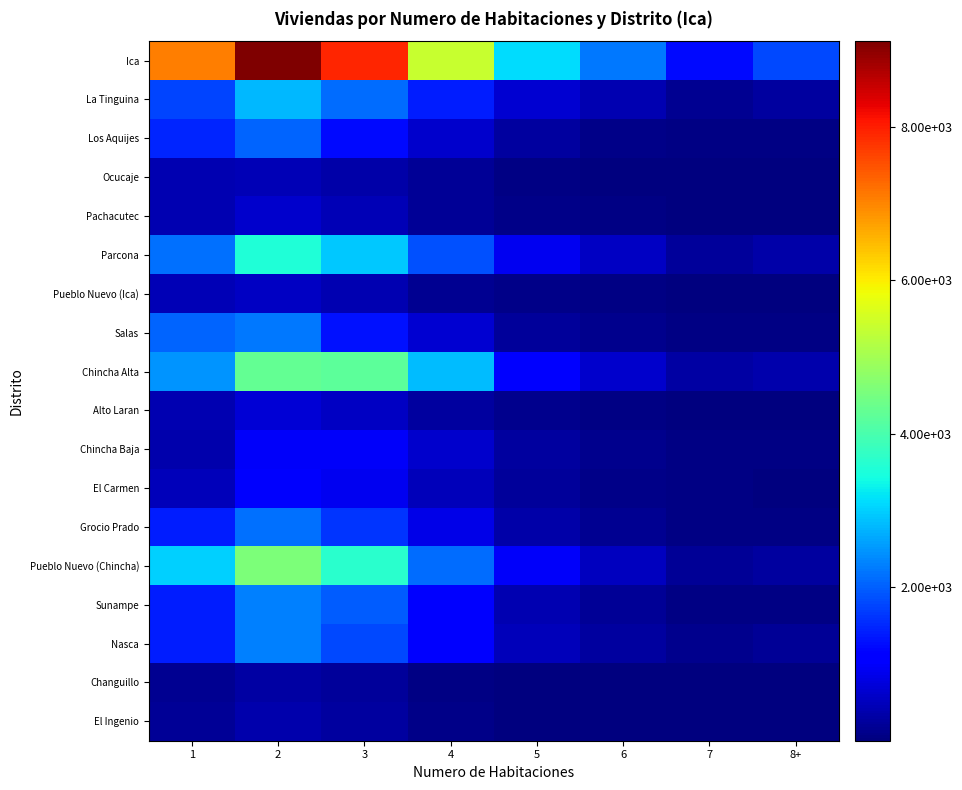

Reading left to right, extract all data points from this chart.

Ica: 1=7054	2=9116	3=7922	4=5394	5=3105	6=2238	7=1242	8+=1792
La Tinguina: 1=1759	2=2793	3=2110	4=1411	5=668	6=399	7=163	8+=268
Los Aquijes: 1=1475	2=2061	3=1245	4=638	5=269	6=103	7=47	8+=51
Ocucaje: 1=415	2=443	3=347	4=189	5=72	6=10	7=5	8+=5
Pachacutec: 1=422	2=623	3=444	4=205	5=79	6=52	7=20	8+=20
Parcona: 1=2167	2=3530	3=2948	4=1882	5=895	6=546	7=227	8+=348
Pueblo Nuevo (Ica): 1=451	2=554	3=409	4=175	5=84	6=41	7=12	8+=14
Salas: 1=2062	2=2235	3=1304	4=672	5=230	6=128	7=46	8+=69
Chincha Alta: 1=2480	2=4294	3=4214	4=2823	5=1164	6=613	7=296	8+=371
Alto Laran: 1=420	2=692	3=559	4=259	5=121	6=48	7=25	8+=20
Chincha Baja: 1=381	2=971	3=984	4=641	5=264	6=108	7=55	8+=49
El Carmen: 1=484	2=1004	3=899	4=498	5=223	6=102	7=44	8+=35
Grocio Prado: 1=1419	2=2171	3=1622	4=847	5=326	6=151	7=60	8+=52
Pueblo Nuevo (Chincha): 1=3019	2=4574	3=3663	4=2114	5=993	6=503	7=210	8+=257
Sunampe: 1=1409	2=2291	3=1973	4=1083	5=418	6=197	7=64	8+=68
Nasca: 1=1413	2=2295	3=1794	4=1065	5=492	6=282	7=125	8+=211
Changuillo: 1=149	2=291	3=215	4=49	5=18	6=7	7=1	8+=3
El Ingenio: 1=196	2=379	3=273	4=105	5=36	6=5	7=6	8+=1